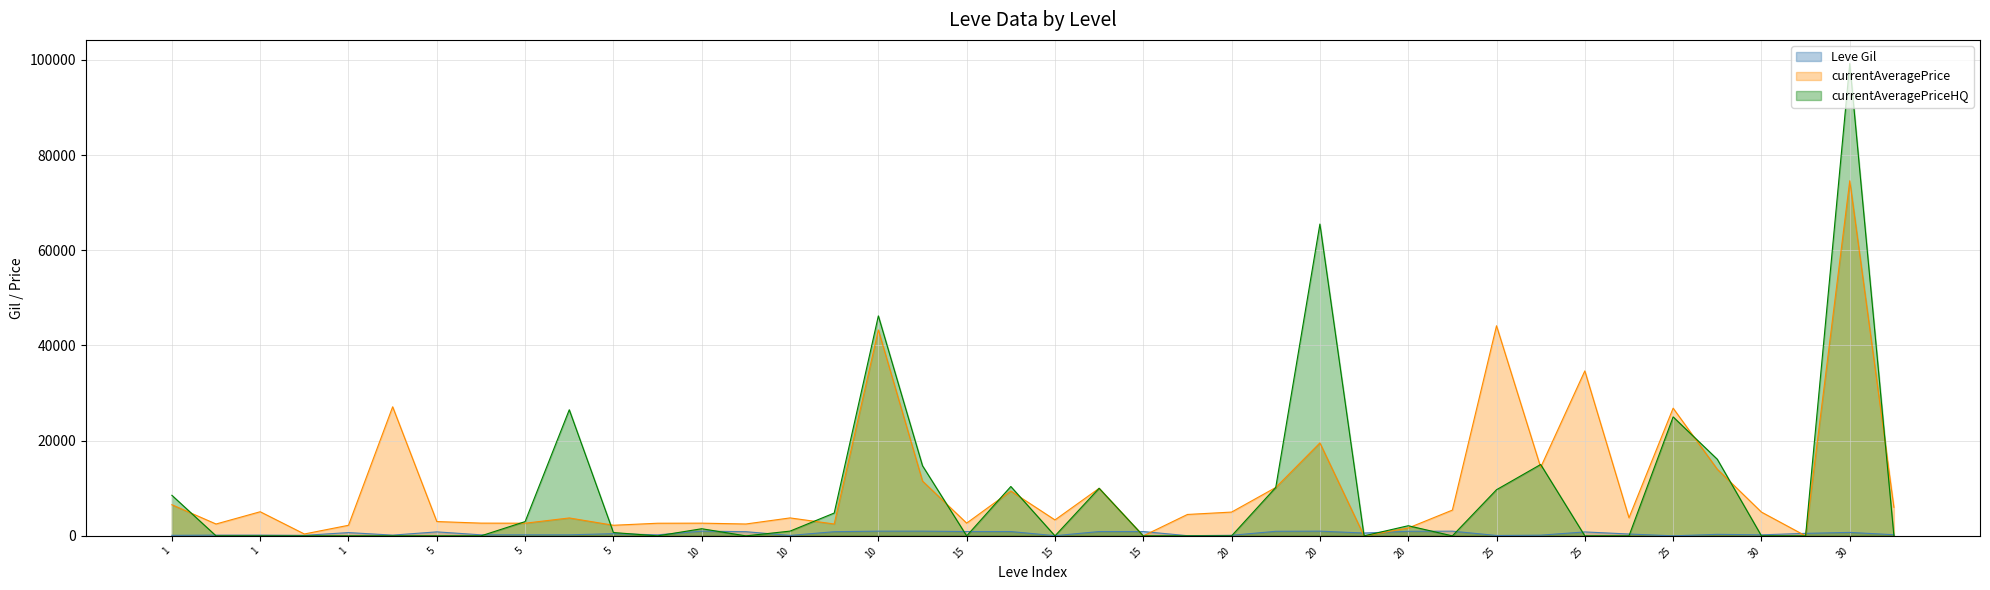

How many times do Leve Gil and currentAveragePrice cross each other?

6